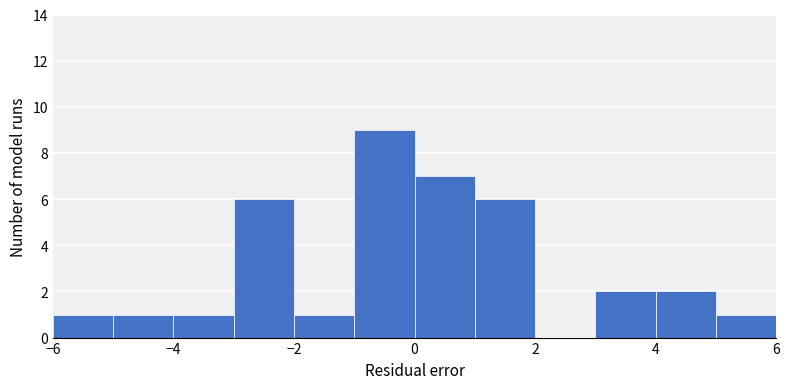

Which range on the x-axis has the tallest bar?

-1 to 0